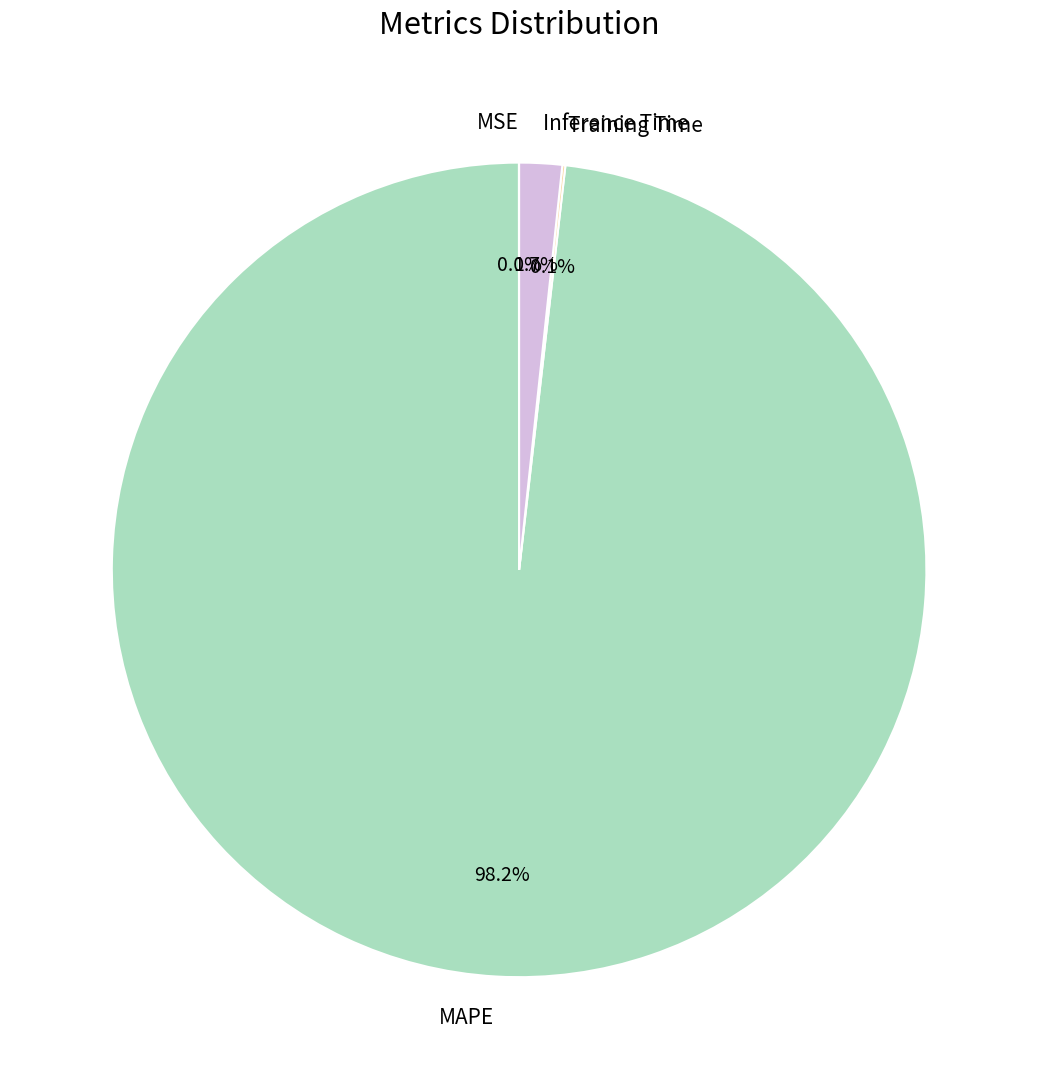

True or false: MAPE accounts for 98% of the total.

True